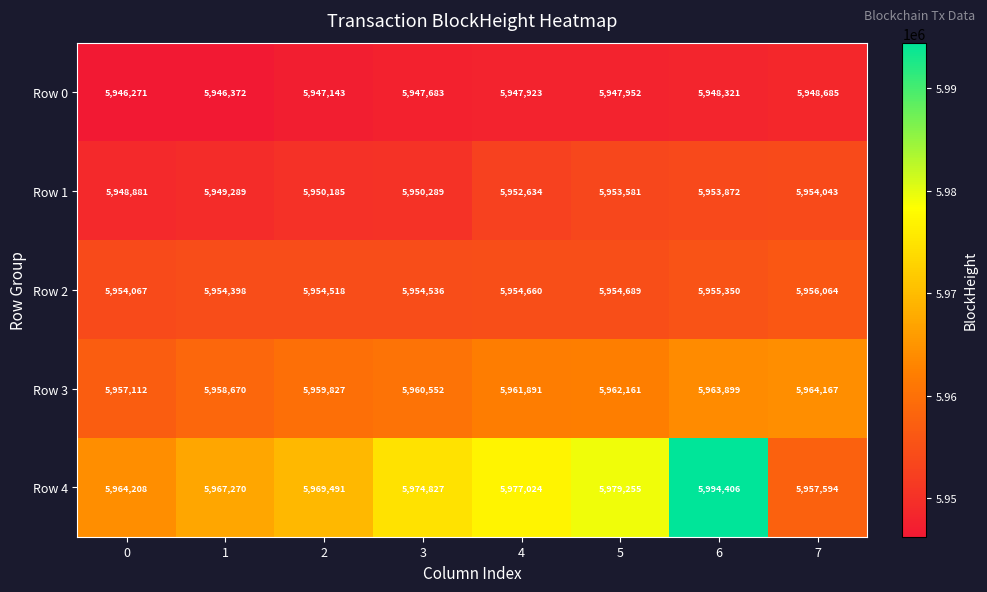

What is the difference between the highest and lowest values at 5?

31303